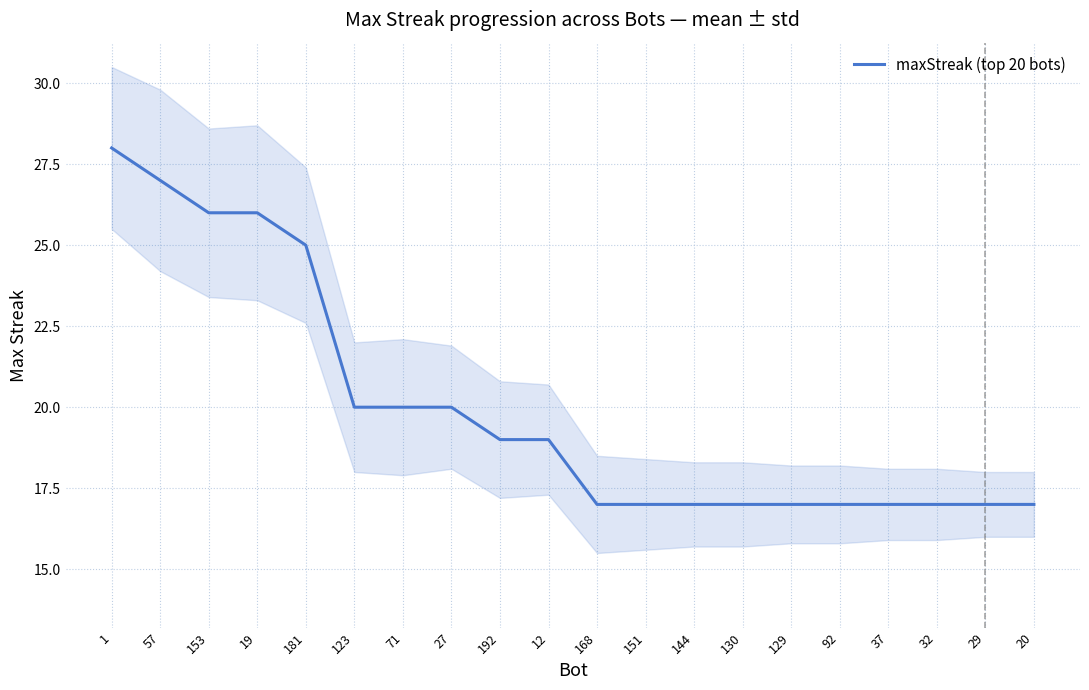

Is it true that the value at 130 is 17?

True